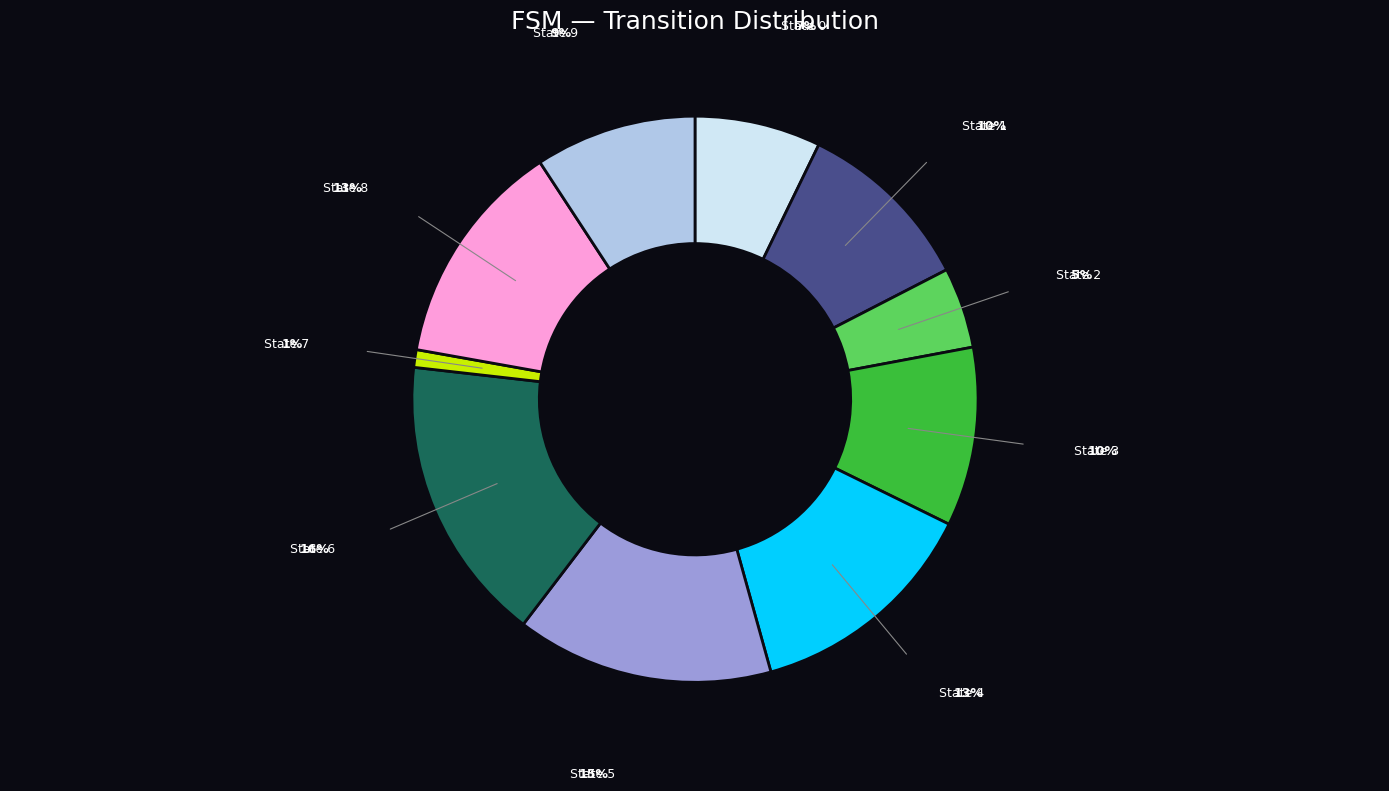

Is there a majority slice in this chart?

No